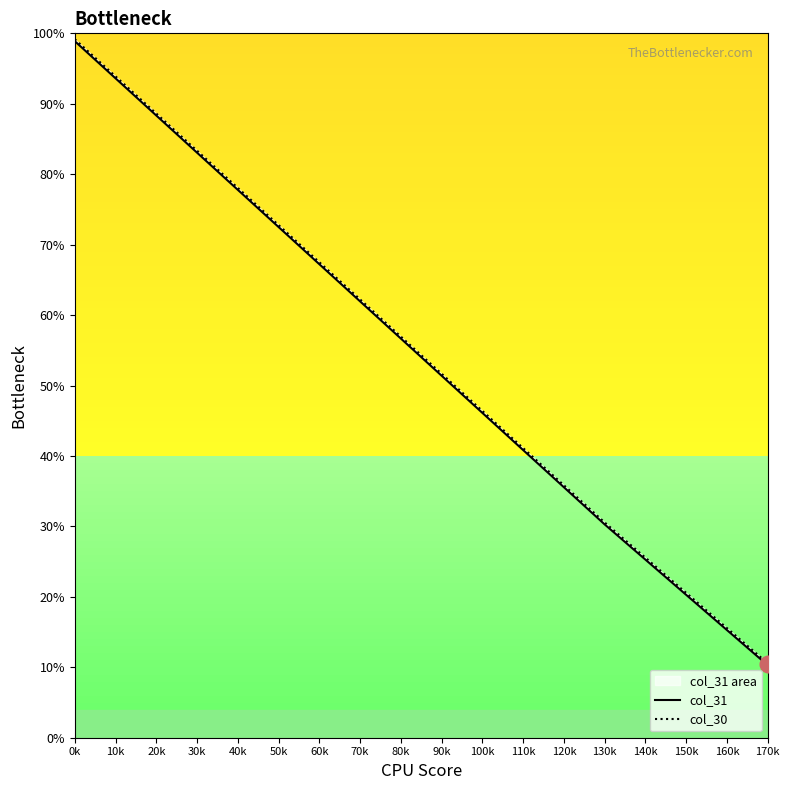

What is the sum of all col_31 values?

975.3